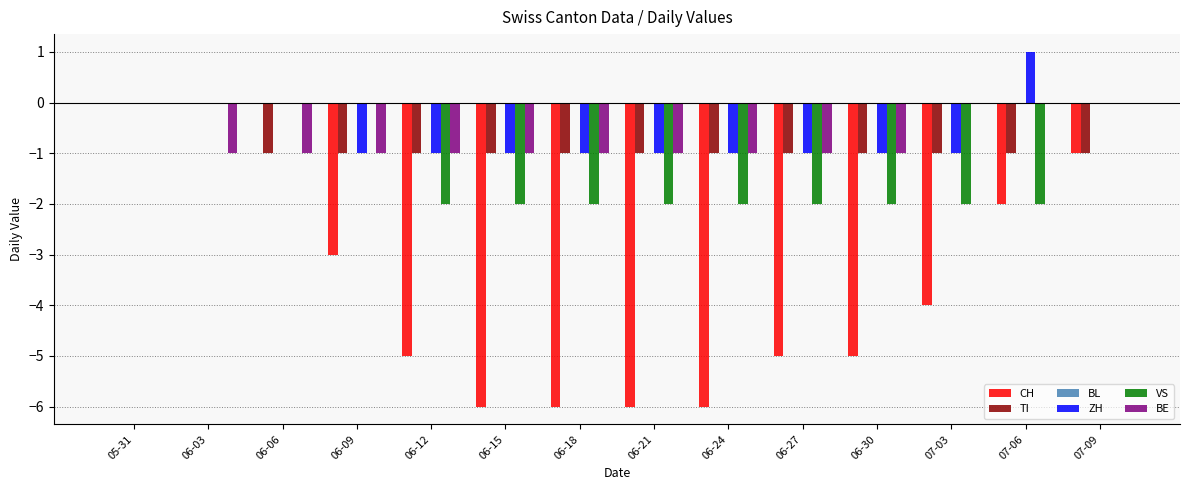

Count the number of data series in this chart.

5